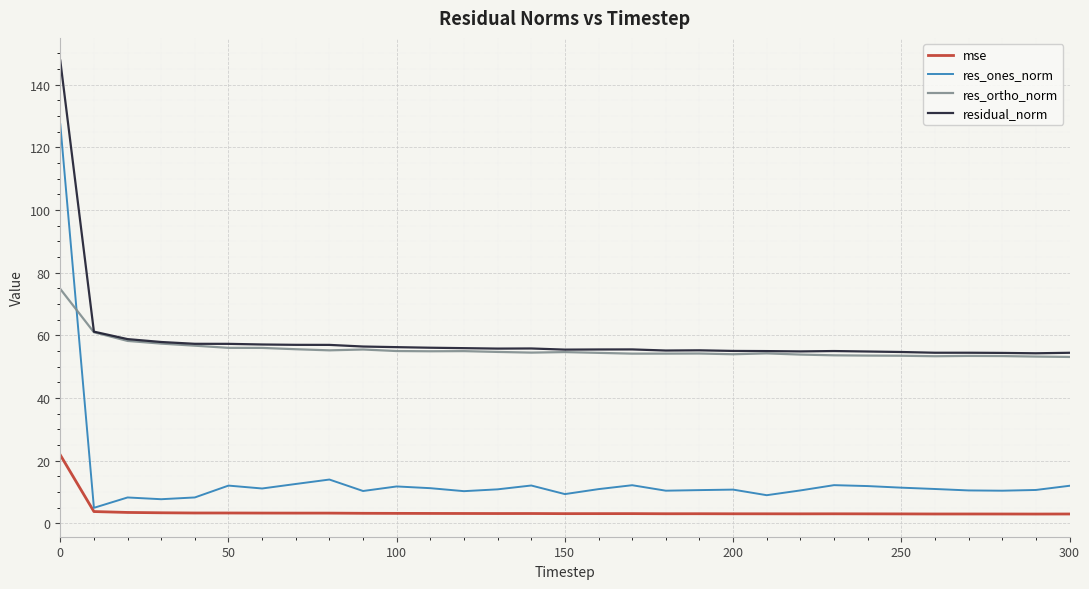

True or false: mse and residual_norm cross at least once.

False